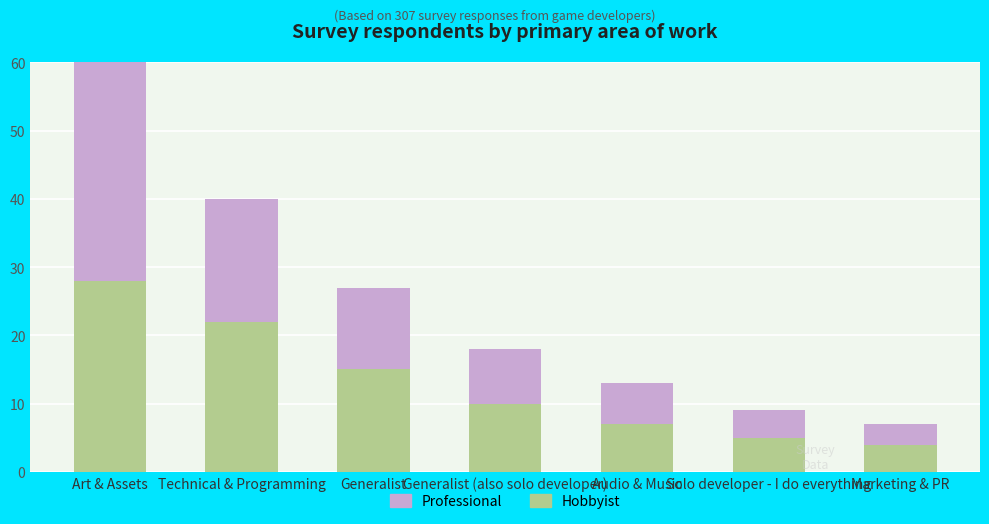

What is the total value across all series at Audio & Music?

13